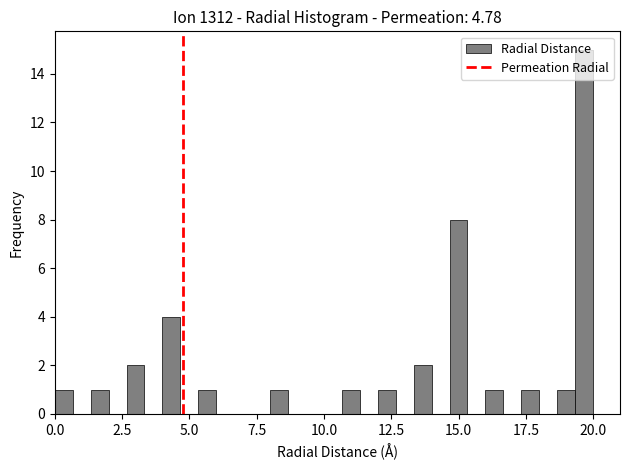

Read against the x-axis, roughly where is the centre of the tallest bar?

19.5